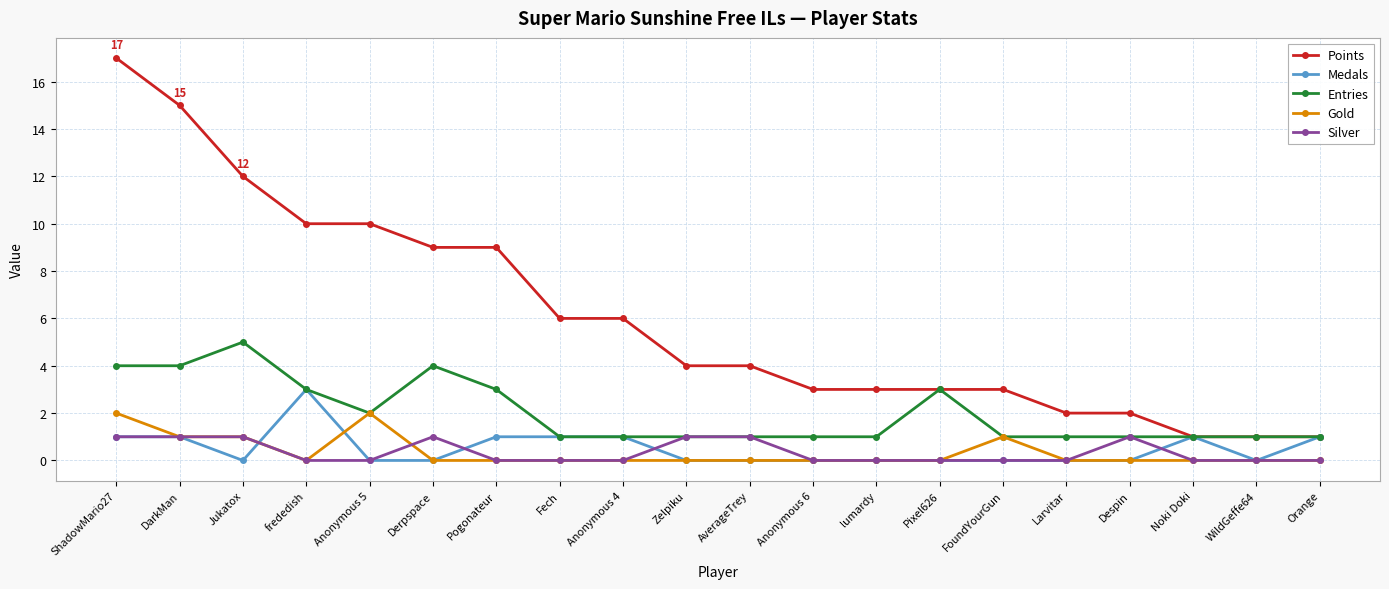

True or false: Silver and Points cross at least once.

False